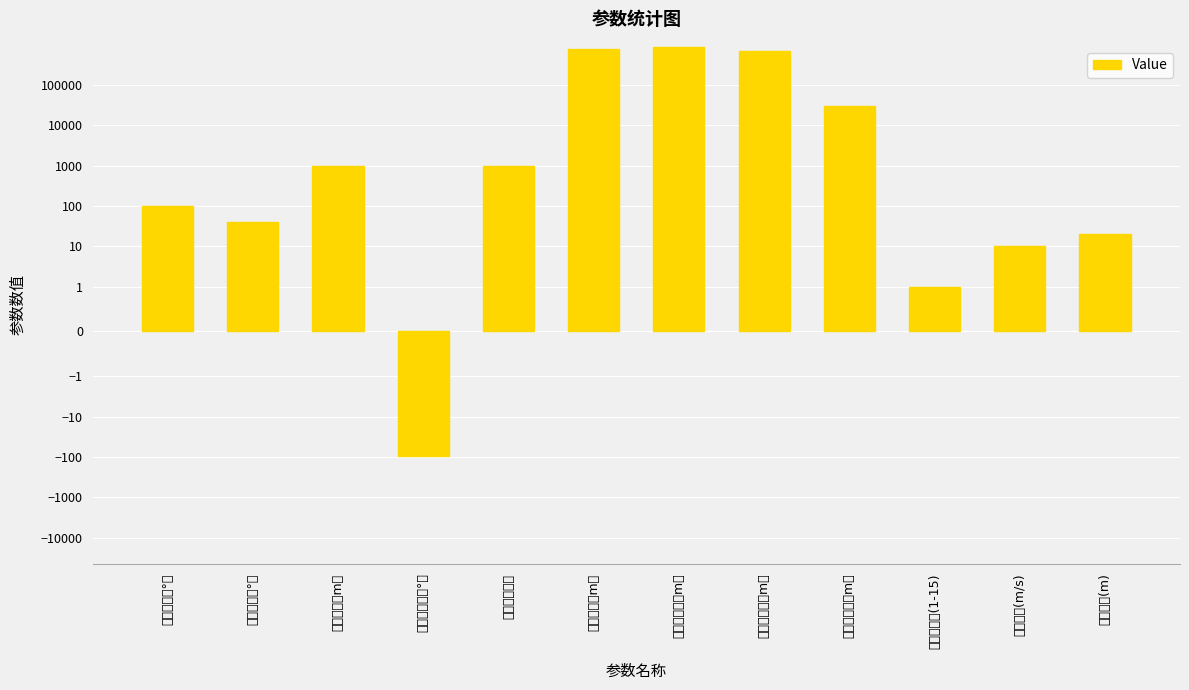

Reading left to right, transcribe all the data shown in this chart.

初始经度（°）=100.3	初始纬度（°）=41.3	初始高度（m）=980.2	初始方位角（°）=-93.3	落点附近高度=1004.5	理论射程（m）=800042.6	前向必炸线（m）=900042.6	后向必炸线（m）=700000.0	侧向必炸线（m）=30000.0	雷达站编号(1-15)=1.0	速度误差(m/s)=10.0	落点误差(m)=20.0